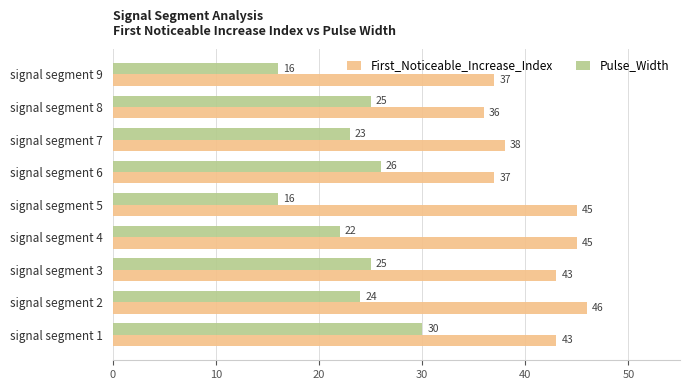

At how many categories does at least one series exceed 19?

9